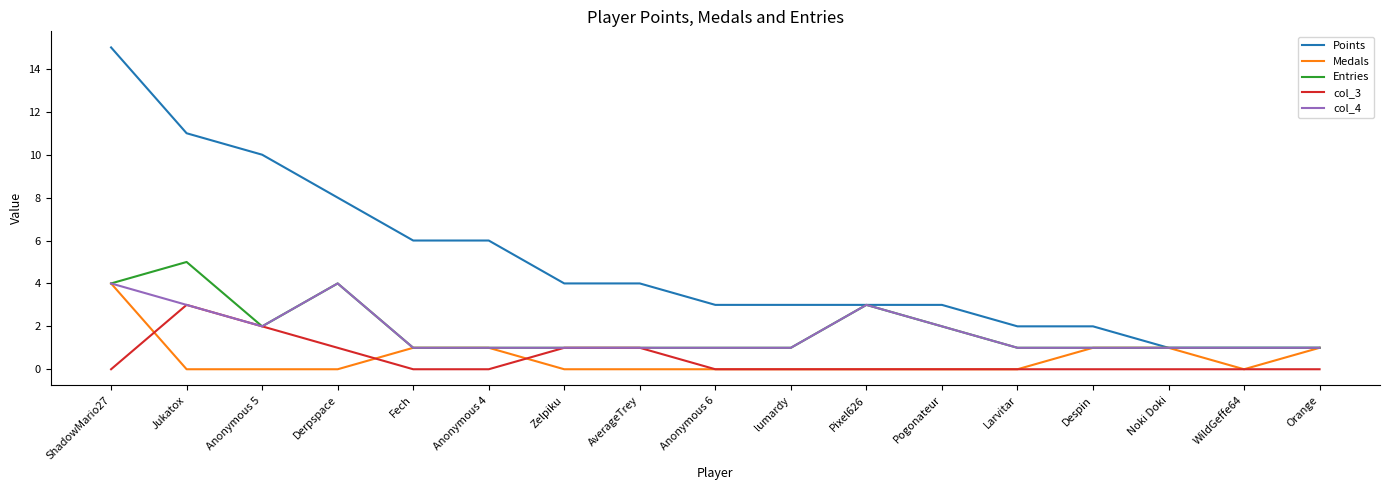

What is the total value across all series at Jukatox?

22